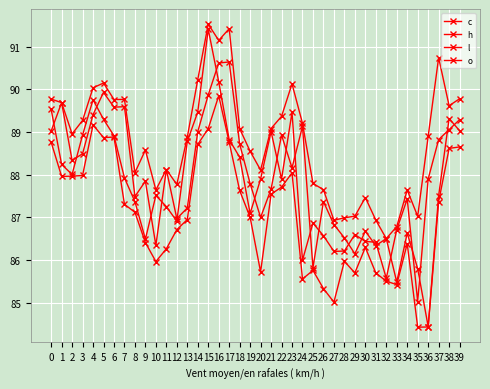

How many data points in h are less than 88?

13